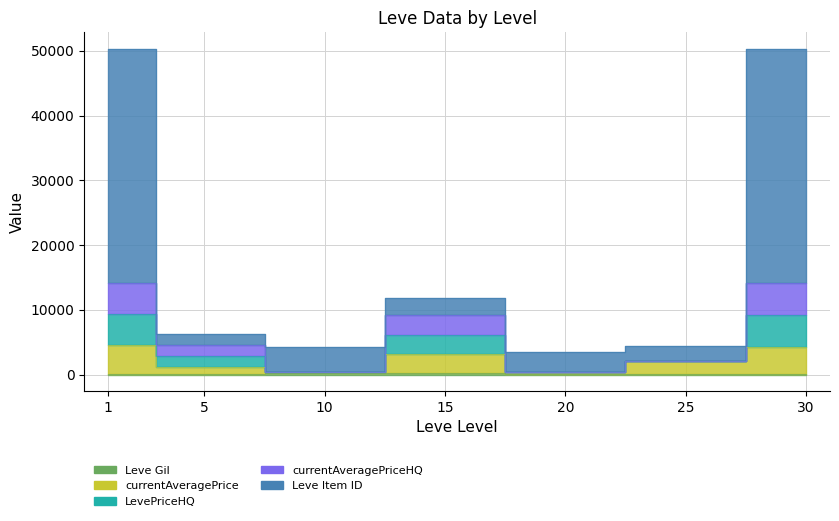

Which category has the lowest value in the Leve Gil series?

25